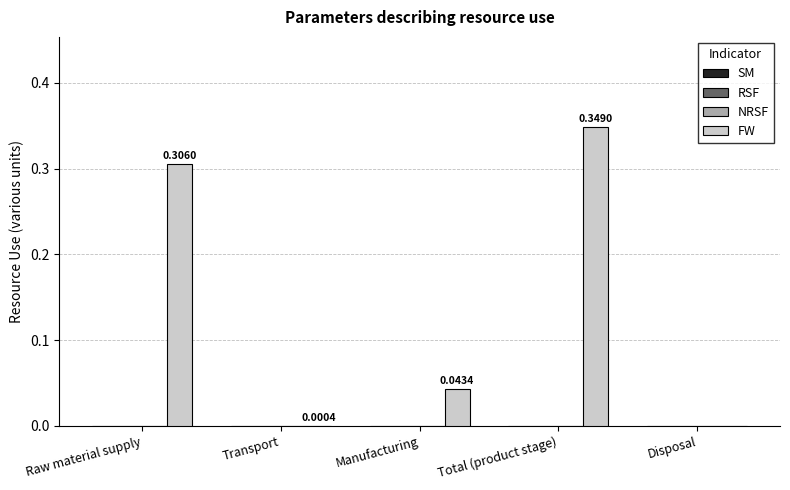

What is the sum of all values?

0.7